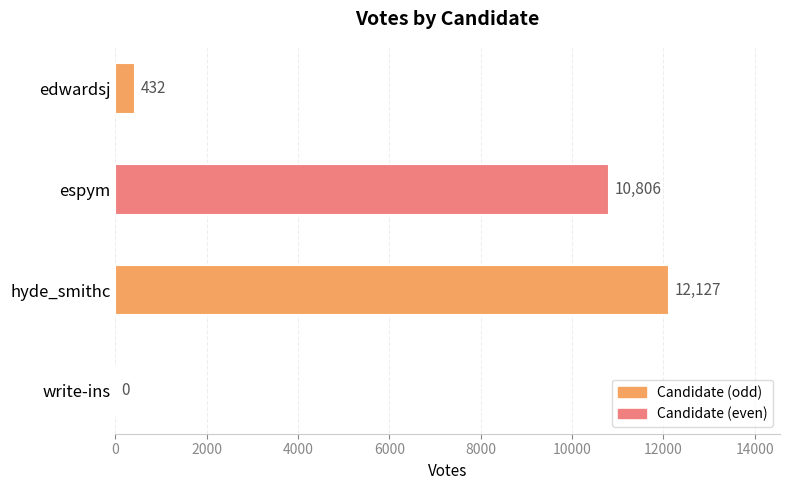

What is the sum of all values?

23365